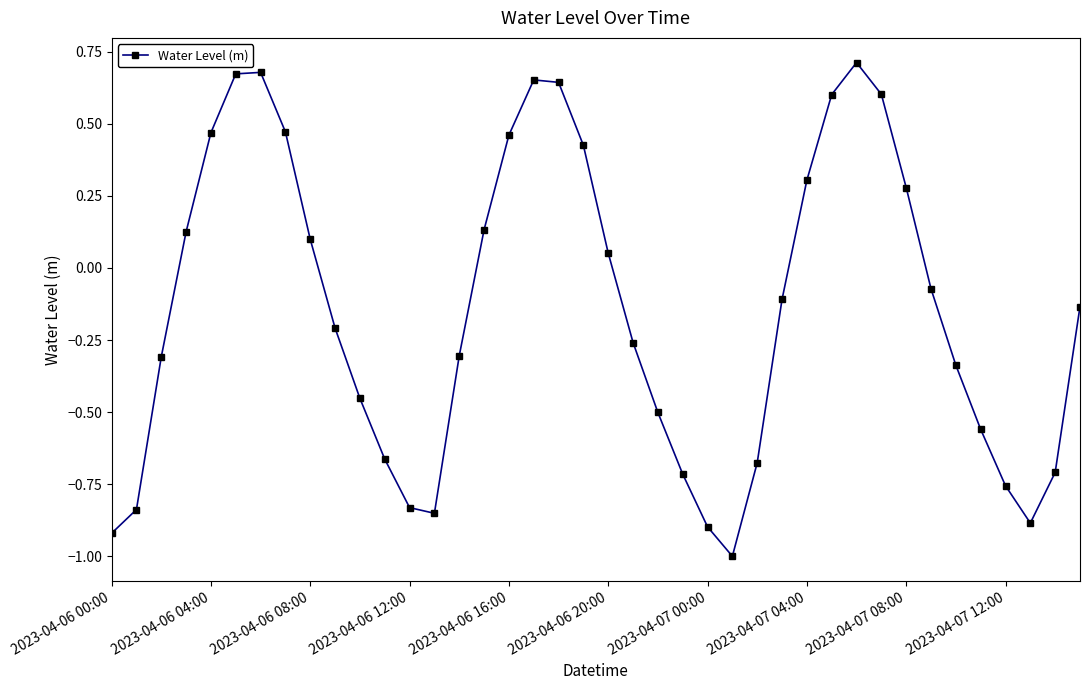

What is the difference between the second highest and second lowest values?

1.6